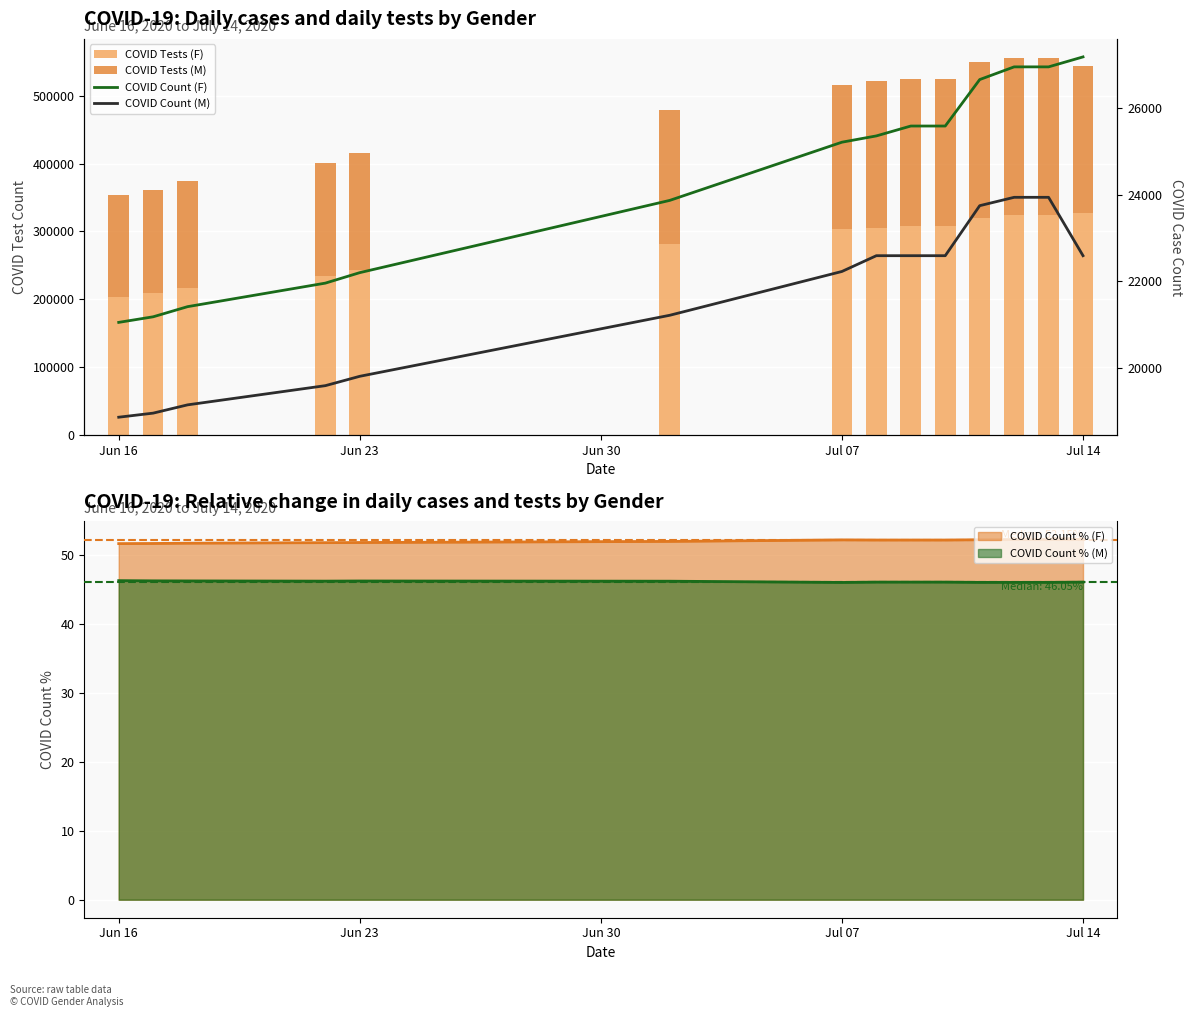

True or false: COVID Count % (F) and COVID Count % (M) intersect in this chart.

False